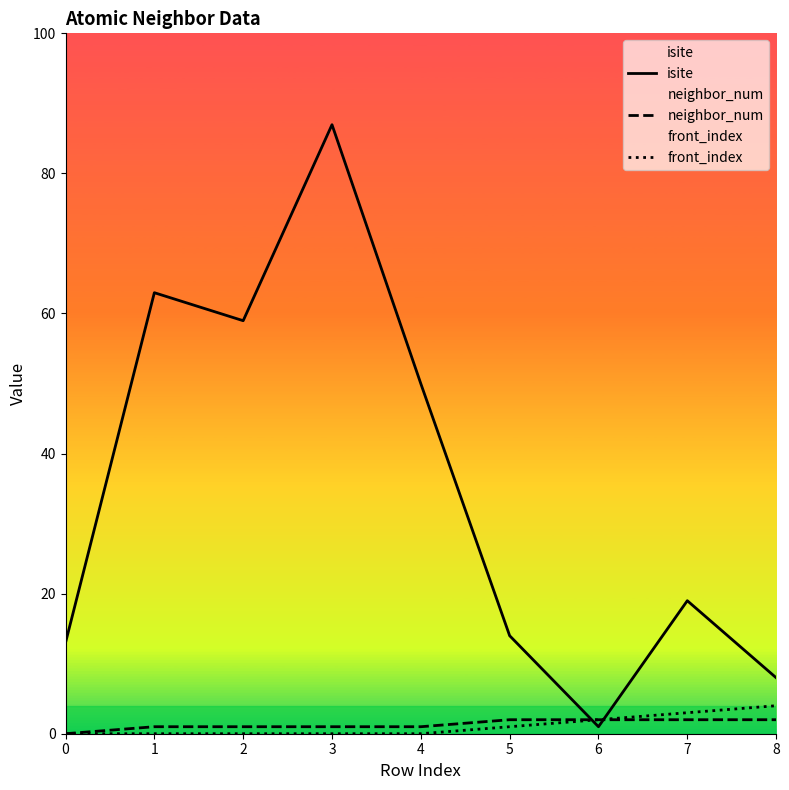

How many categories are shown in the chart?

9